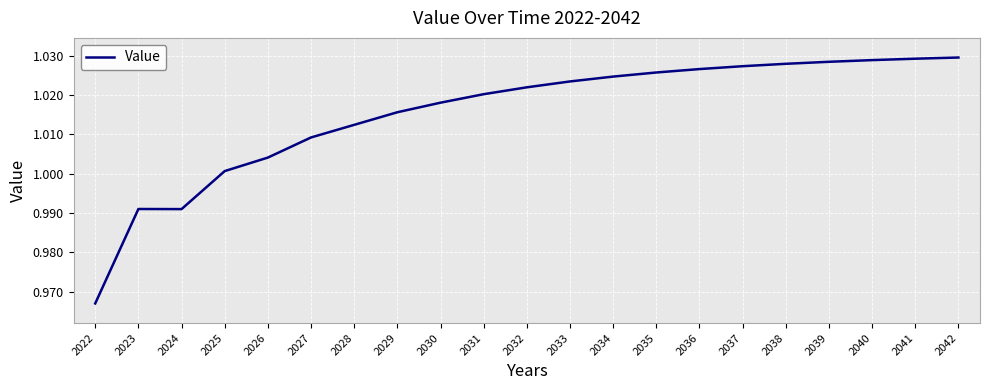

Which has a higher value, 2030 or 2025?

2030